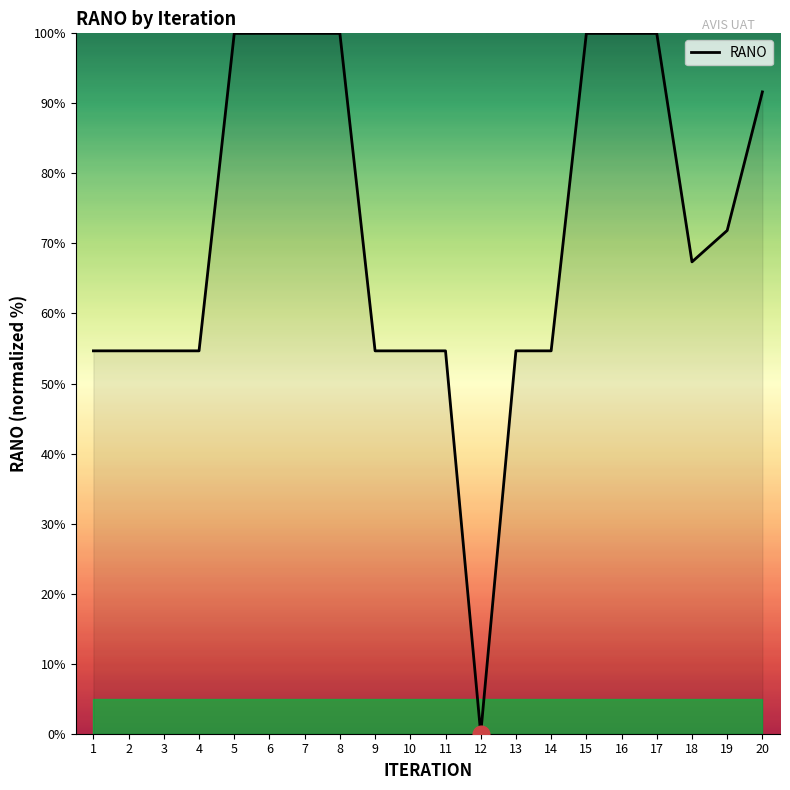

The value at 15 is 100.0. True or false?

True